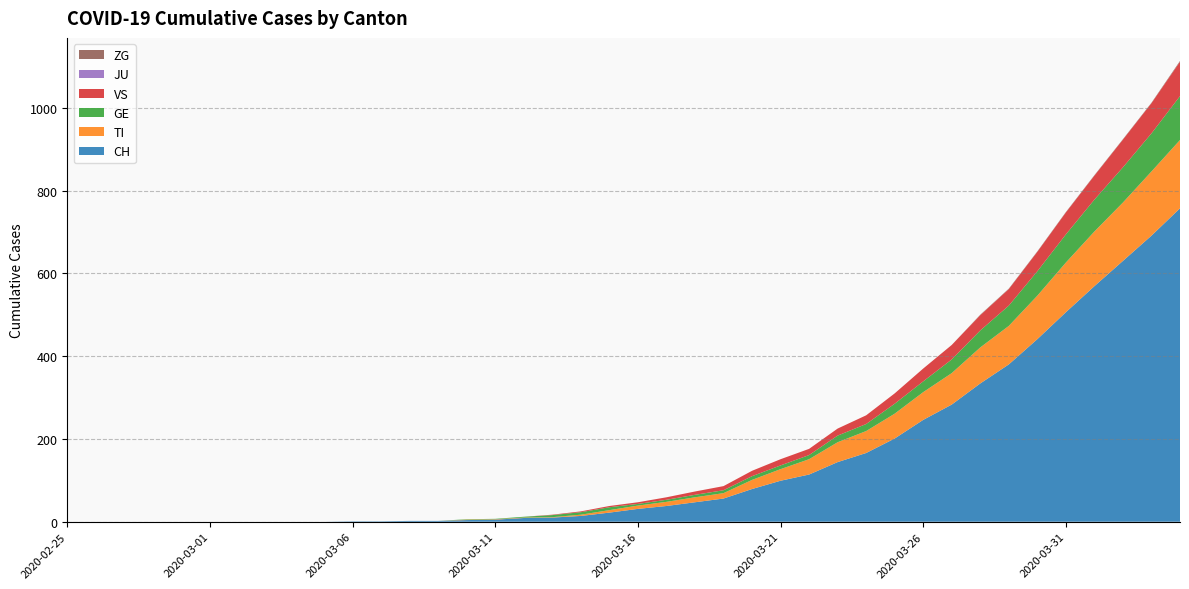

Reading left to right, what are all the values shown in this chart?

CH: 2020-02-25=0	2020-02-26=0	2020-02-27=0	2020-02-28=0	2020-02-29=0	2020-03-01=0	2020-03-02=0	2020-03-03=0	2020-03-04=0	2020-03-05=0	2020-03-06=1	2020-03-07=1	2020-03-08=2	2020-03-09=2	2020-03-10=4	2020-03-11=5	2020-03-12=9	2020-03-13=10	2020-03-14=14	2020-03-15=22	2020-03-16=31	2020-03-17=38	2020-03-18=47	2020-03-19=56	2020-03-20=79	2020-03-21=99	2020-03-22=114	2020-03-23=144	2020-03-24=166	2020-03-25=201	2020-03-26=246	2020-03-27=283	2020-03-28=334	2020-03-29=380	2020-03-30=441	2020-03-31=506	2020-04-01=569	2020-04-02=630	2020-04-03=691	2020-04-04=757
TI: 2020-02-25=0	2020-02-26=0	2020-02-27=0	2020-02-28=0	2020-02-29=0	2020-03-01=0	2020-03-02=0	2020-03-03=0	2020-03-04=0	2020-03-05=0	2020-03-06=0	2020-03-07=0	2020-03-08=0	2020-03-09=0	2020-03-10=1	2020-03-11=1	2020-03-12=1	2020-03-13=1	2020-03-14=3	2020-03-15=6	2020-03-16=8	2020-03-17=10	2020-03-18=12	2020-03-19=13	2020-03-20=22	2020-03-21=28	2020-03-22=37	2020-03-23=48	2020-03-24=53	2020-03-25=60	2020-03-26=67	2020-03-27=76	2020-03-28=87	2020-03-29=93	2020-03-30=105	2020-03-31=120	2020-04-01=132	2020-04-02=141	2020-04-03=155	2020-04-04=165
GE: 2020-02-25=0	2020-02-26=0	2020-02-27=0	2020-02-28=0	2020-02-29=0	2020-03-01=0	2020-03-02=0	2020-03-03=0	2020-03-04=0	2020-03-05=0	2020-03-06=0	2020-03-07=0	2020-03-08=0	2020-03-09=0	2020-03-10=1	2020-03-11=1	2020-03-12=2	2020-03-13=5	2020-03-14=6	2020-03-15=7	2020-03-16=4	2020-03-17=5	2020-03-18=6	2020-03-19=7	2020-03-20=9	2020-03-21=9	2020-03-22=10	2020-03-23=16	2020-03-24=17	2020-03-25=24	2020-03-26=26	2020-03-27=33	2020-03-28=41	2020-03-29=49	2020-03-30=59	2020-03-31=68	2020-04-01=77	2020-04-02=85	2020-04-03=92	2020-04-04=106
VS: 2020-02-25=0	2020-02-26=0	2020-02-27=0	2020-02-28=0	2020-02-29=0	2020-03-01=0	2020-03-02=0	2020-03-03=0	2020-03-04=0	2020-03-05=0	2020-03-06=0	2020-03-07=0	2020-03-08=0	2020-03-09=0	2020-03-10=0	2020-03-11=0	2020-03-12=0	2020-03-13=1	2020-03-14=2	2020-03-15=3	2020-03-16=4	2020-03-17=6	2020-03-18=8	2020-03-19=10	2020-03-20=13	2020-03-21=15	2020-03-22=15	2020-03-23=17	2020-03-24=21	2020-03-25=25	2020-03-26=31	2020-03-27=35	2020-03-28=37	2020-03-29=40	2020-03-30=47	2020-03-31=53	2020-04-01=58	2020-04-02=67	2020-04-03=73	2020-04-04=83
JU: 2020-02-25=0	2020-02-26=0	2020-02-27=0	2020-02-28=0	2020-02-29=0	2020-03-01=0	2020-03-02=0	2020-03-03=0	2020-03-04=0	2020-03-05=0	2020-03-06=0	2020-03-07=0	2020-03-08=0	2020-03-09=0	2020-03-10=0	2020-03-11=0	2020-03-12=0	2020-03-13=0	2020-03-14=0	2020-03-15=0	2020-03-16=0	2020-03-17=0	2020-03-18=0	2020-03-19=0	2020-03-20=0	2020-03-21=0	2020-03-22=0	2020-03-23=0	2020-03-24=0	2020-03-25=0	2020-03-26=0	2020-03-27=0	2020-03-28=0	2020-03-29=0	2020-03-30=0	2020-03-31=0	2020-04-01=0	2020-04-02=0	2020-04-03=0	2020-04-04=0
ZG: 2020-02-25=0	2020-02-26=0	2020-02-27=0	2020-02-28=0	2020-02-29=0	2020-03-01=0	2020-03-02=0	2020-03-03=0	2020-03-04=0	2020-03-05=0	2020-03-06=0	2020-03-07=0	2020-03-08=0	2020-03-09=0	2020-03-10=0	2020-03-11=0	2020-03-12=0	2020-03-13=0	2020-03-14=0	2020-03-15=0	2020-03-16=0	2020-03-17=0	2020-03-18=0	2020-03-19=0	2020-03-20=0	2020-03-21=0	2020-03-22=0	2020-03-23=0	2020-03-24=0	2020-03-25=0	2020-03-26=0	2020-03-27=0	2020-03-28=1	2020-03-29=1	2020-03-30=1	2020-03-31=1	2020-04-01=1	2020-04-02=1	2020-04-03=1	2020-04-04=2